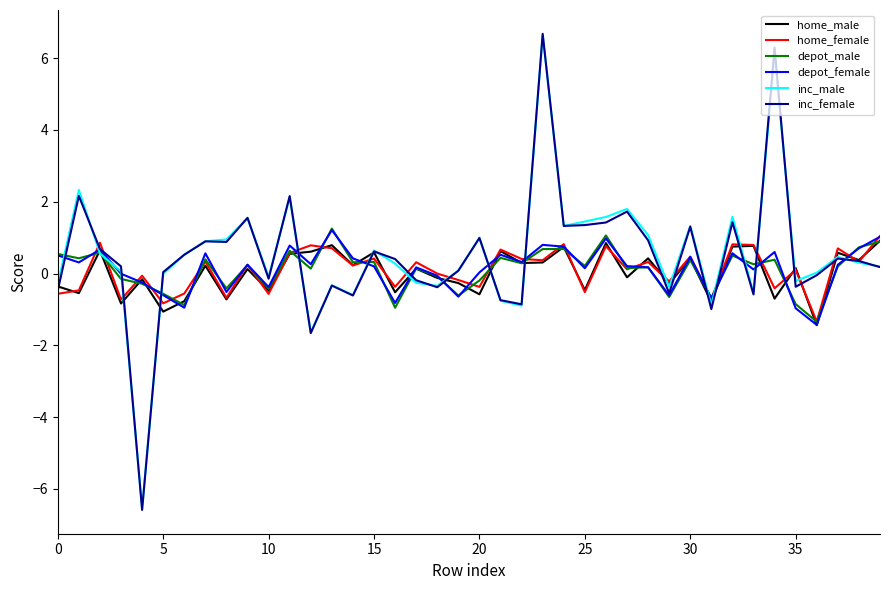

Which series has the largest range (max minus min)?

inc_female